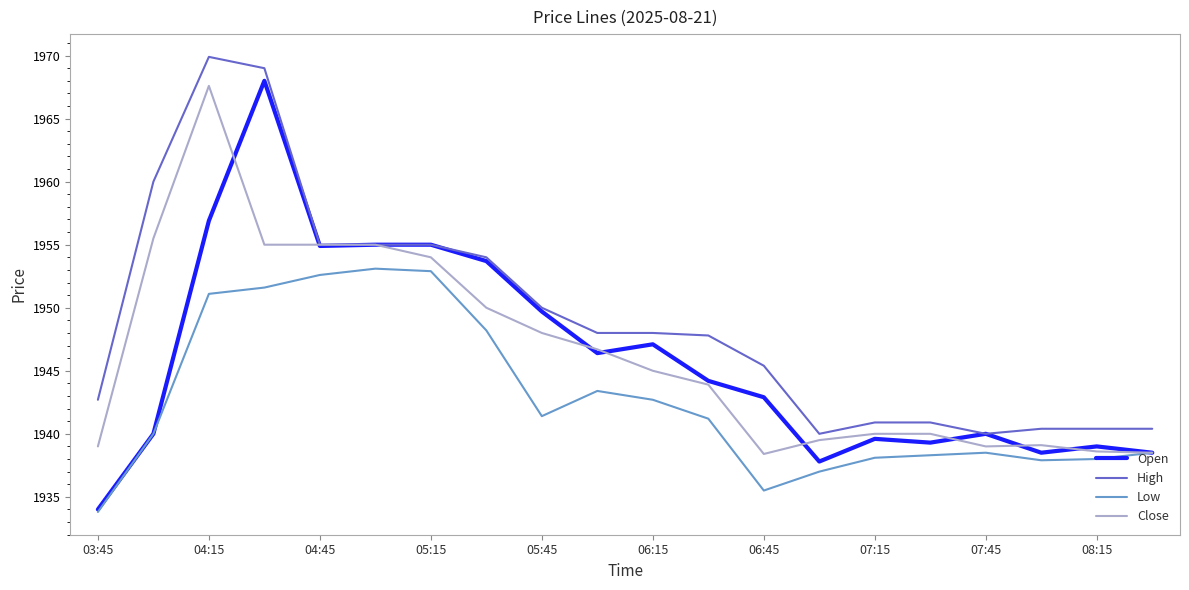

Which series has the largest range (max minus min)?

Open